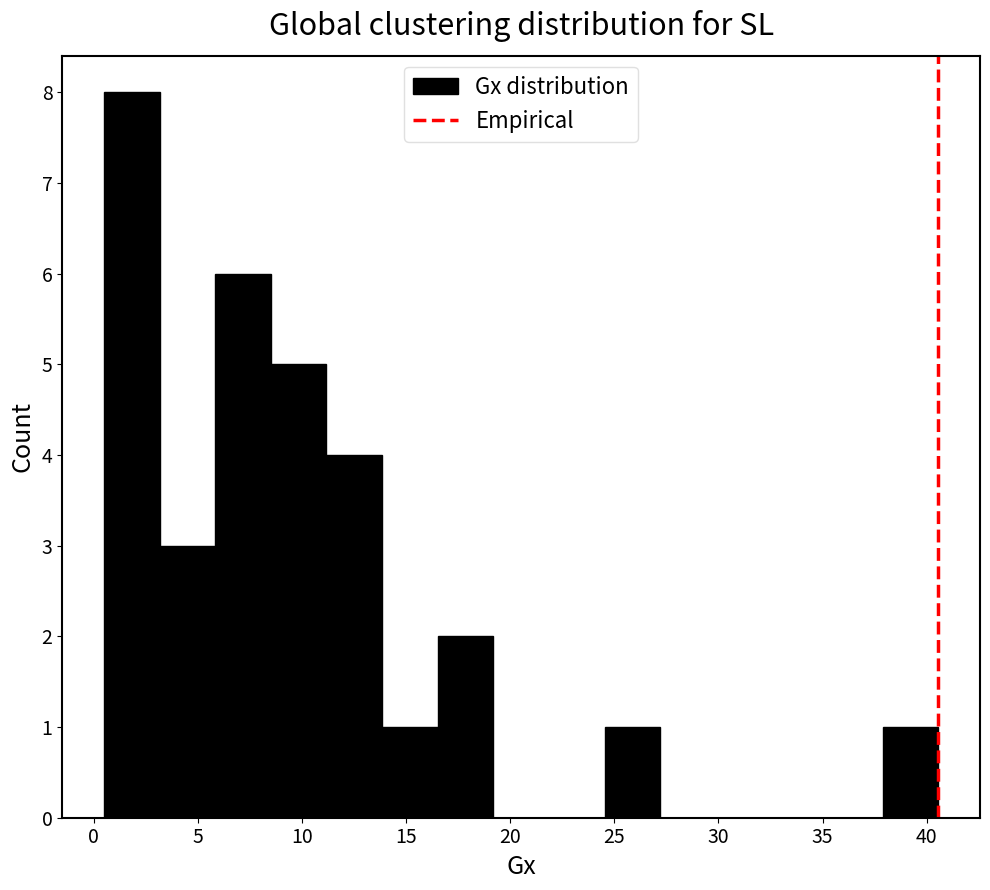

What is the height of the bar covering 14.0 to 16.5 on the x-axis? Neither the bar edges nor the heights are printed on the chart, so give them approximately, as read against the axes.

1